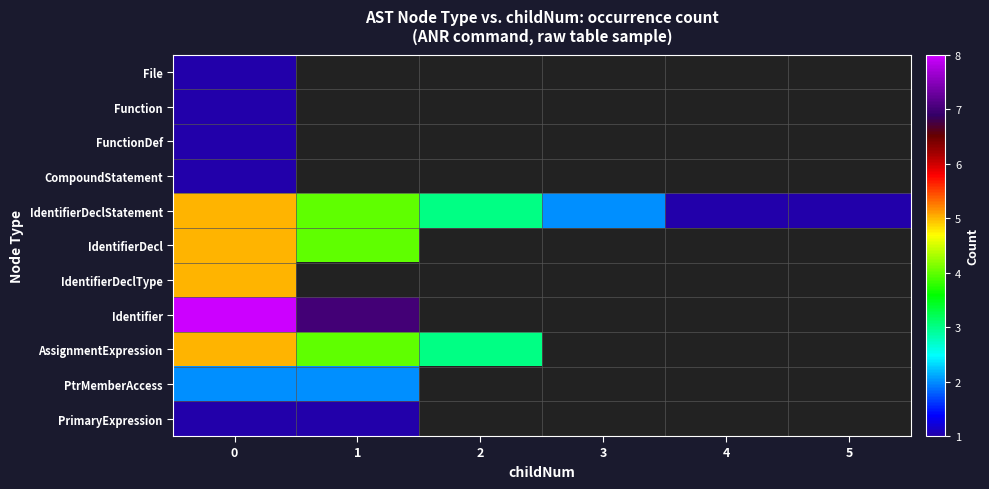

List the labels in order of AssignmentExpression value, smallest first.

2, 3, 4, 5, 1, 0